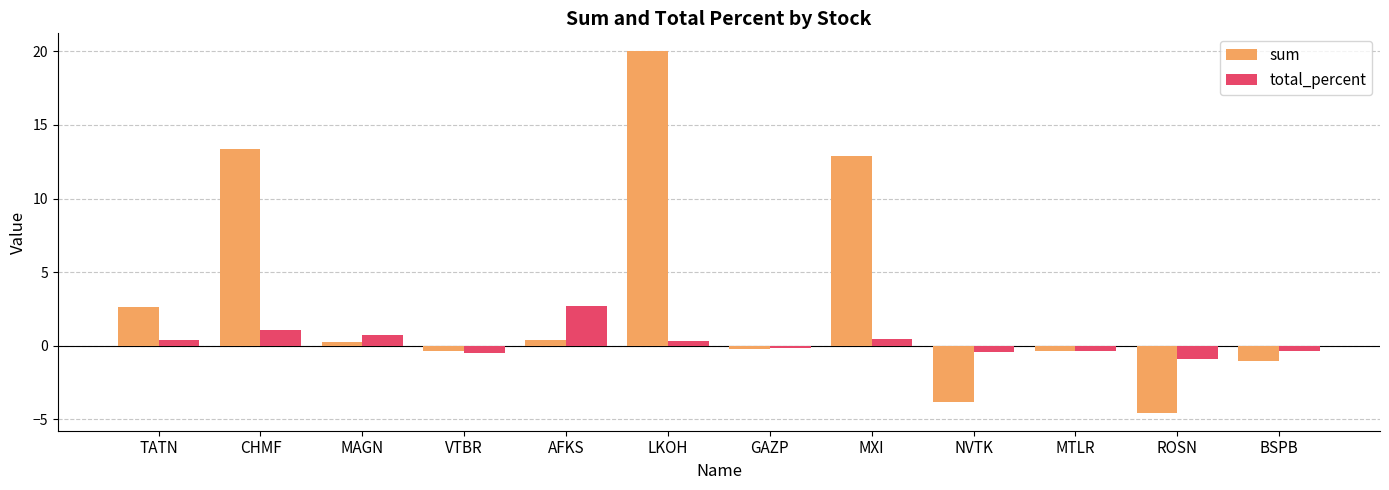

What is the approximate value of sum at CHMF?

13.4